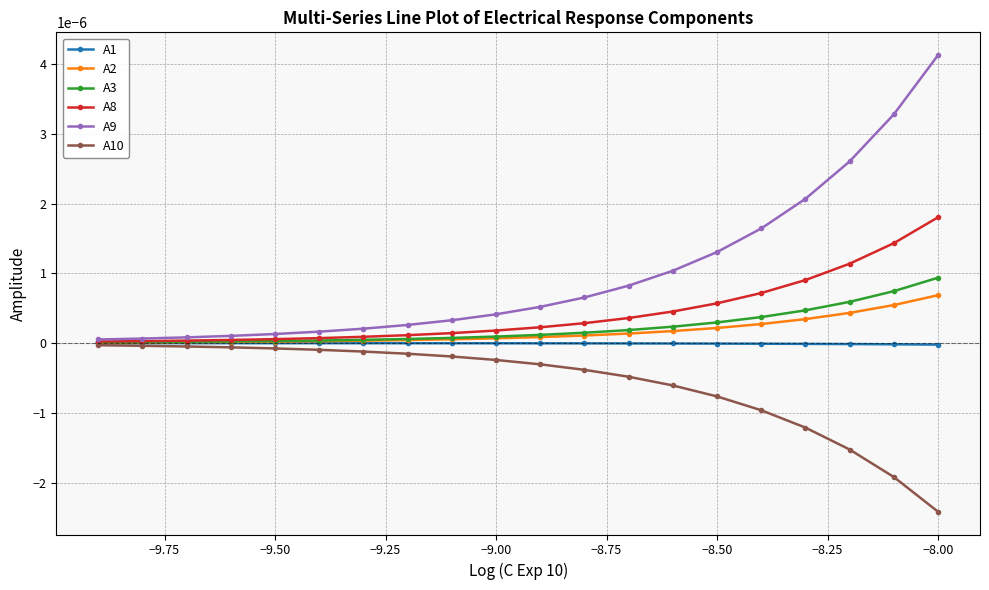

Which series has the largest total across all categories?

A9